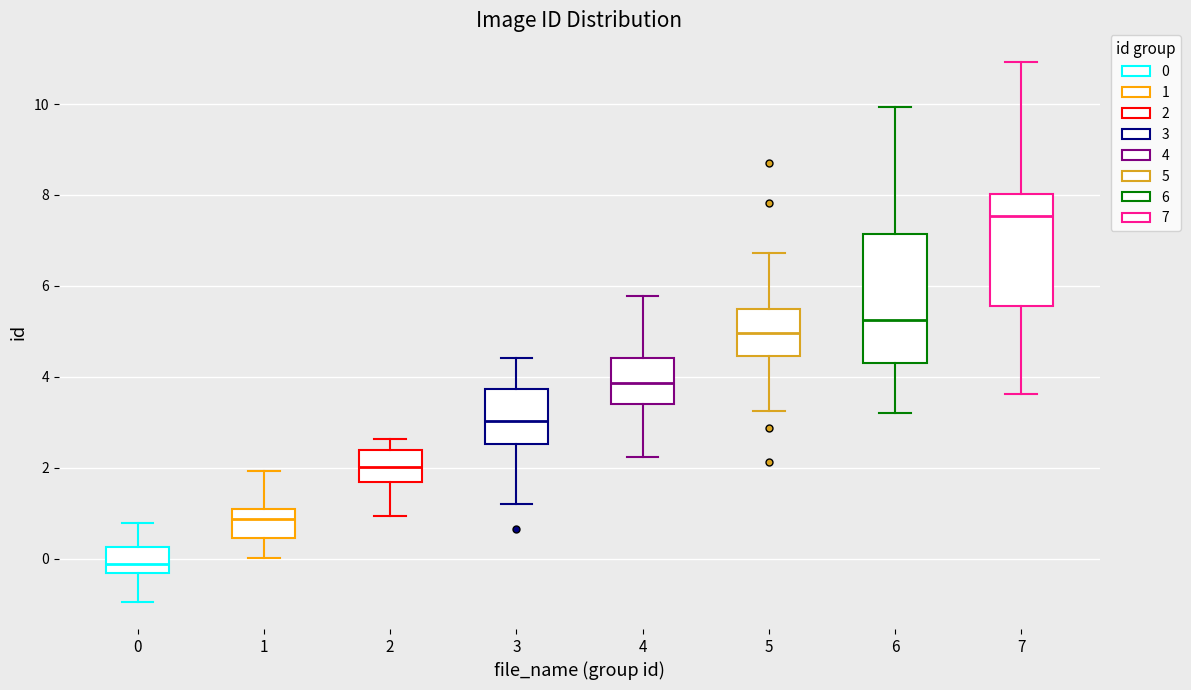

Reading left to right, transcribe this box plot: for each box, give where its median line is, the range the box spans, and where its two whiskers end, as read against the y-axis. The values are not printed on the chart, so give them approximately, as read against the axis.

0: median -0.2, box -0.4 to 0.2, whiskers -1.0 to 0.8
1: median 0.8, box 0.4 to 1.0, whiskers 0.0 to 2.0
2: median 2.0, box 1.6 to 2.4, whiskers 1.0 to 2.6
3: median 3.0, box 2.6 to 3.8, whiskers 1.2 to 4.4
4: median 3.8, box 3.4 to 4.4, whiskers 2.2 to 5.8
5: median 5.0, box 4.4 to 5.4, whiskers 3.2 to 6.8
6: median 5.2, box 4.4 to 7.2, whiskers 3.2 to 10.0
7: median 7.6, box 5.6 to 8.0, whiskers 3.6 to 11.0